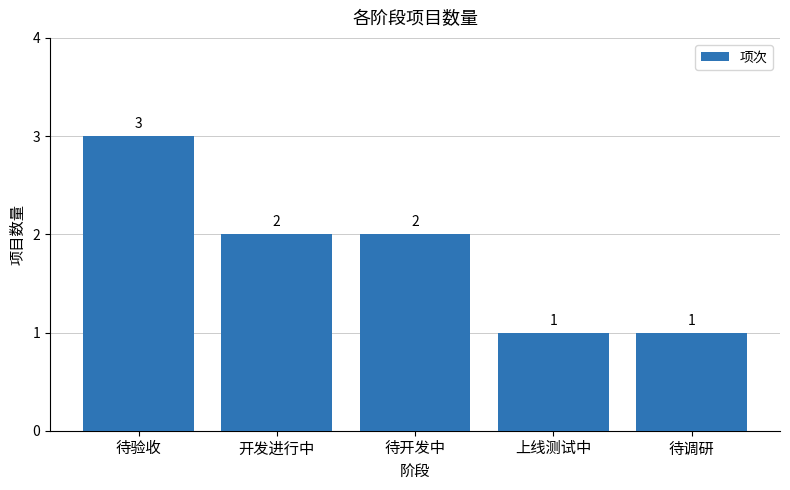

What is the average value?

2